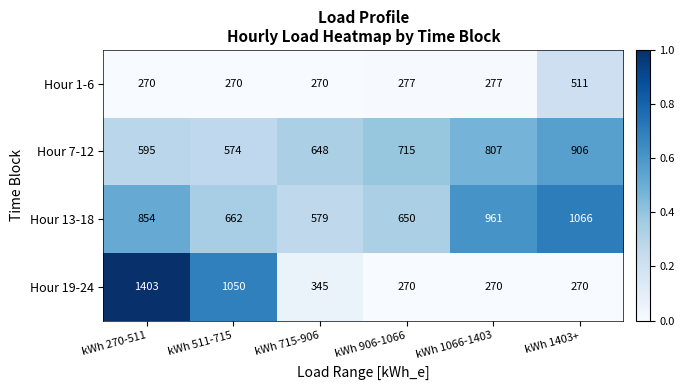

Rank the series by their average value, from lowest to highest.

Hour 1-6, Hour 19-24, Hour 7-12, Hour 13-18